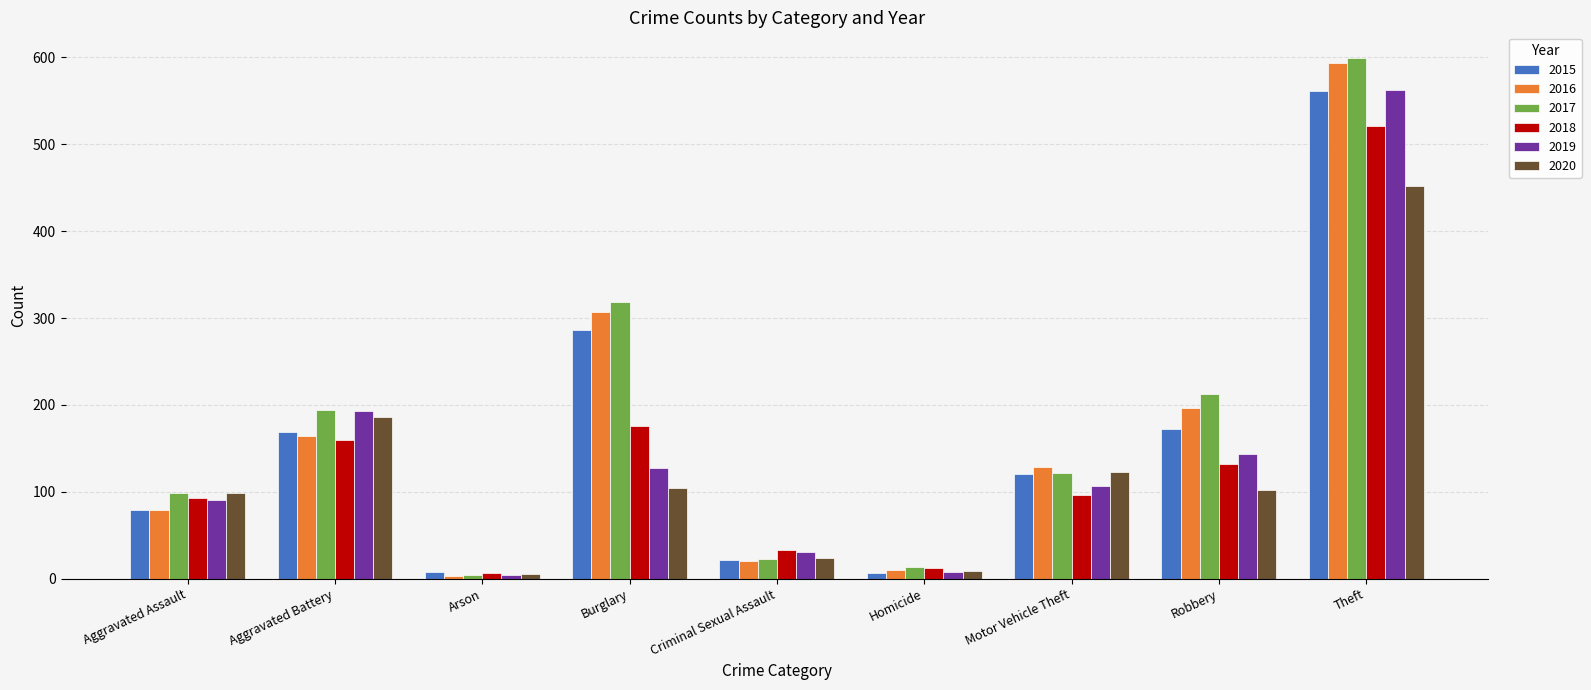

Which category has the highest value in the 2016 series?

Theft